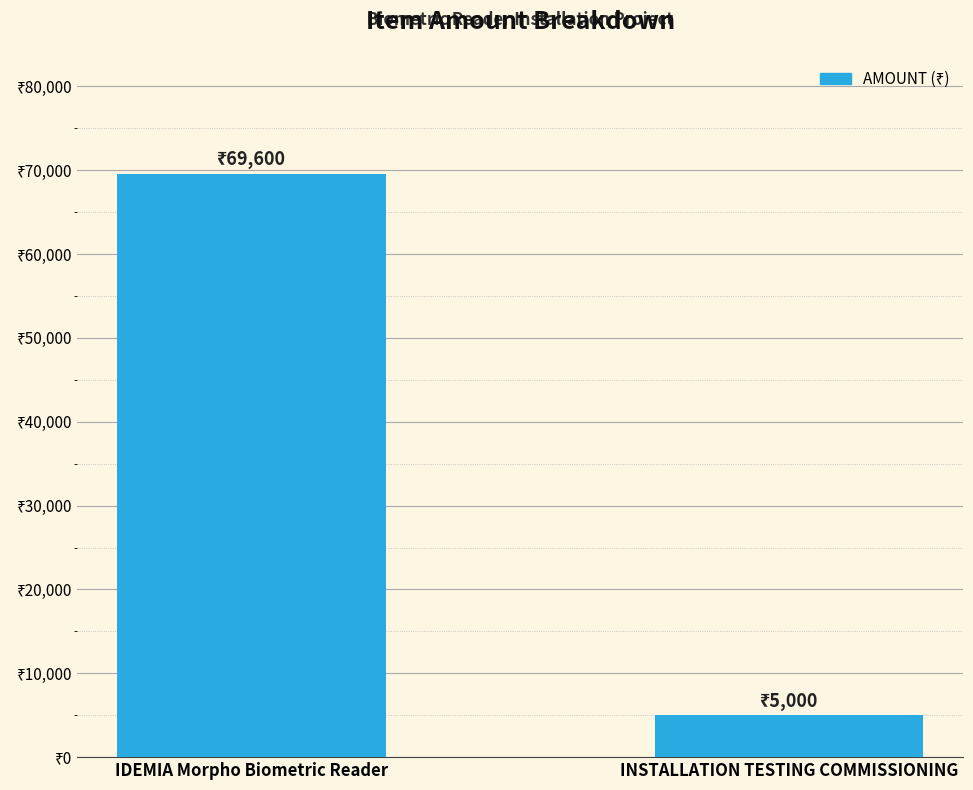

Which label corresponds to the smallest value in the chart?

INSTALLATION TESTING COMMISSIONING